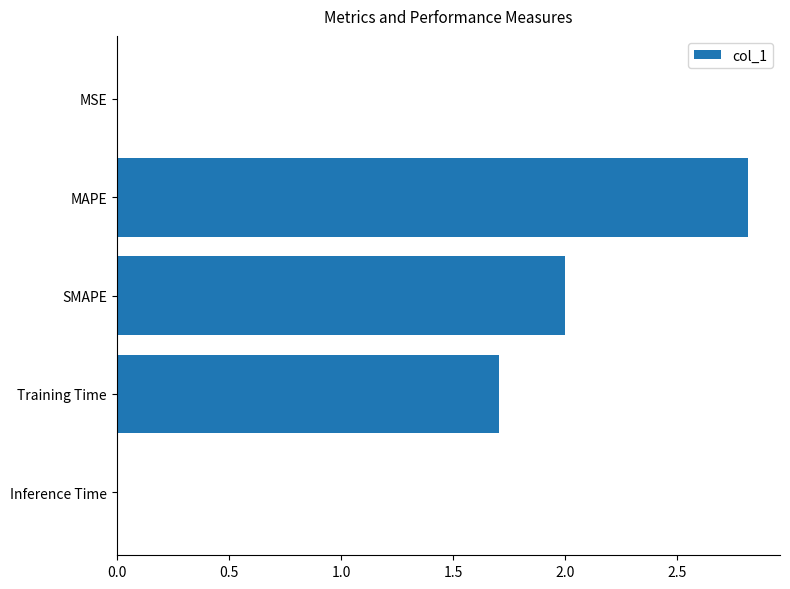

At which label is the value closest to 1?

Training Time